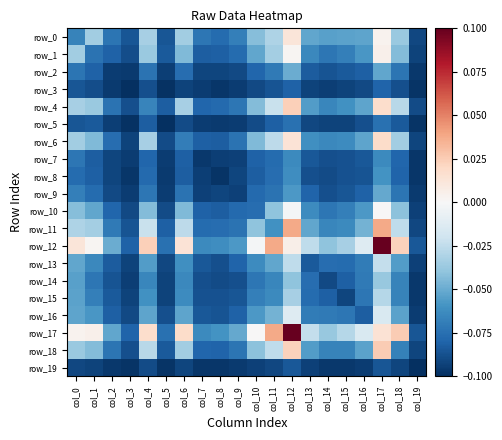

What is the difference between the highest and lowest values at col_12?

0.2